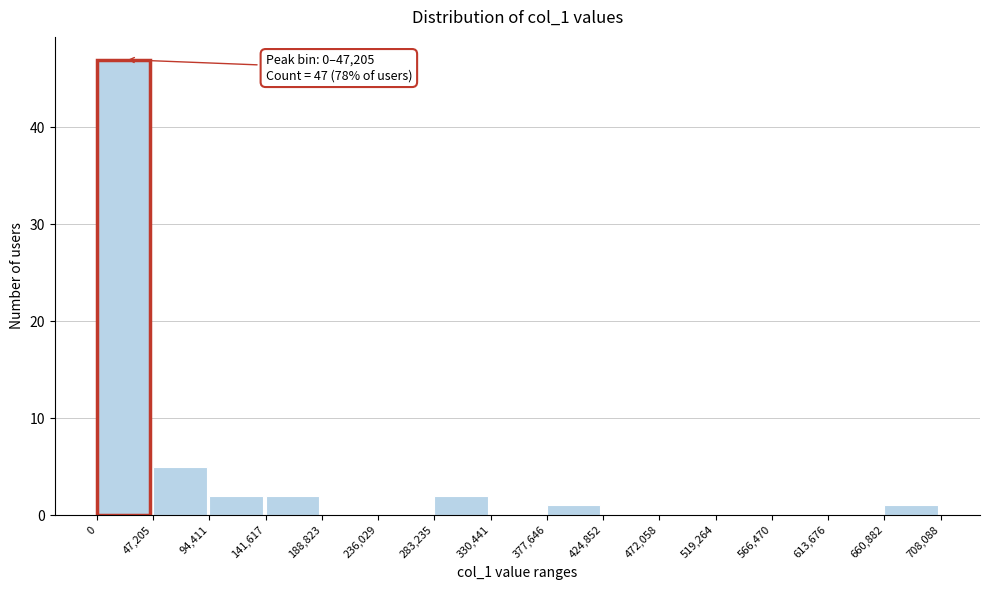

Over which range of the x-axis is the bar tallest?

0 to 47,205